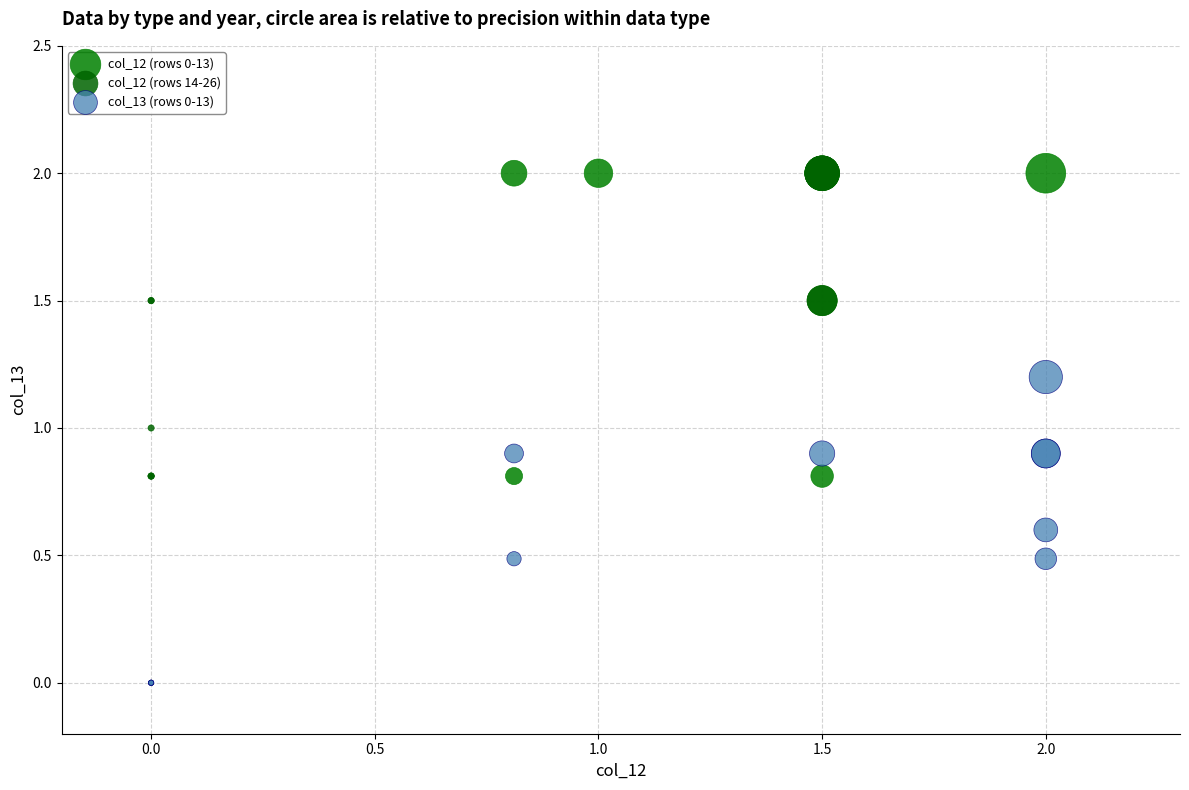

Which series reaches the minimum Y coordinate?

col_13 (rows 0-13)